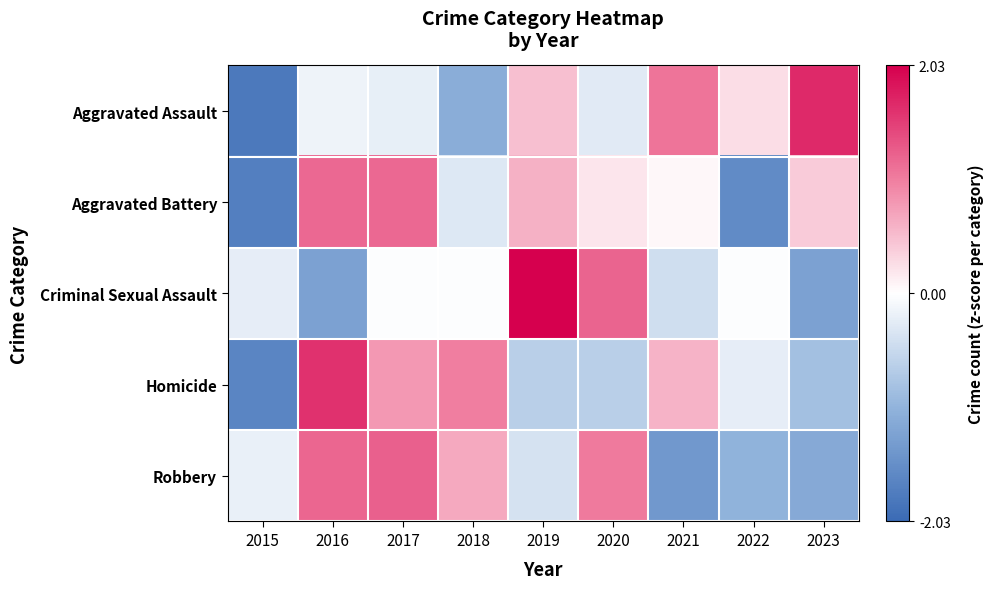

Reading right to left, list all the values displayed in this chart.

Aggravated Assault: 2023=1.7	2022=0.3	2021=1.1	2020=-0.3	2019=0.5	2018=-1.1	2017=-0.2	2016=-0.2	2015=-1.8
Aggravated Battery: 2023=0.4	2022=-1.6	2021=0.1	2020=0.2	2019=0.6	2018=-0.3	2017=1.2	2016=1.2	2015=-1.7
Criminal Sexual Assault: 2023=-1.3	2022=-0.0	2021=-0.4	2020=1.2	2019=2.0	2018=-0.0	2017=-0.0	2016=-1.3	2015=-0.2
Homicide: 2023=-0.8	2022=-0.2	2021=0.6	2020=-0.6	2019=-0.6	2018=1.0	2017=0.8	2016=1.6	2015=-1.7
Robbery: 2023=-1.2	2022=-1.0	2021=-1.4	2020=1.0	2019=-0.4	2018=0.7	2017=1.2	2016=1.2	2015=-0.2